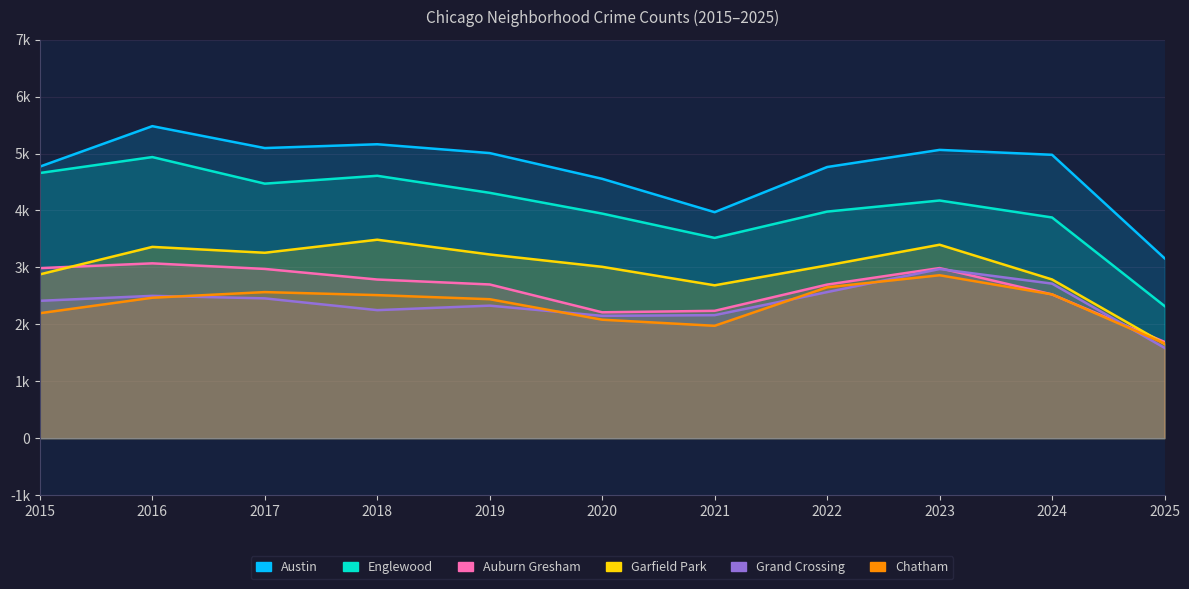

At 2022, list the series in order from largest to smallest.

Austin, Englewood, Garfield Park, Auburn Gresham, Chatham, Grand Crossing